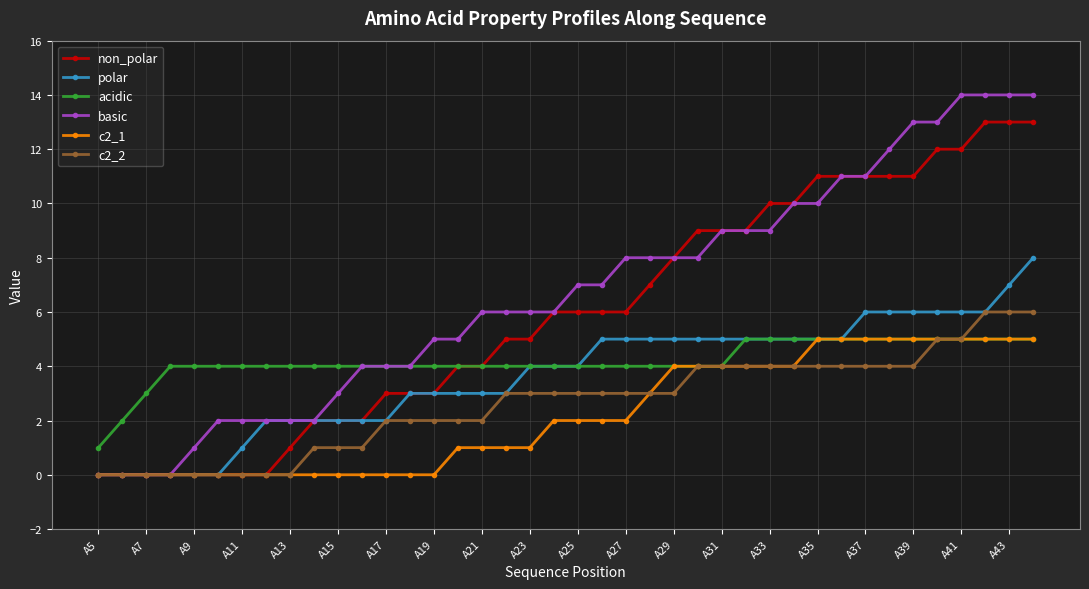

Which series has the largest total across all categories?

basic